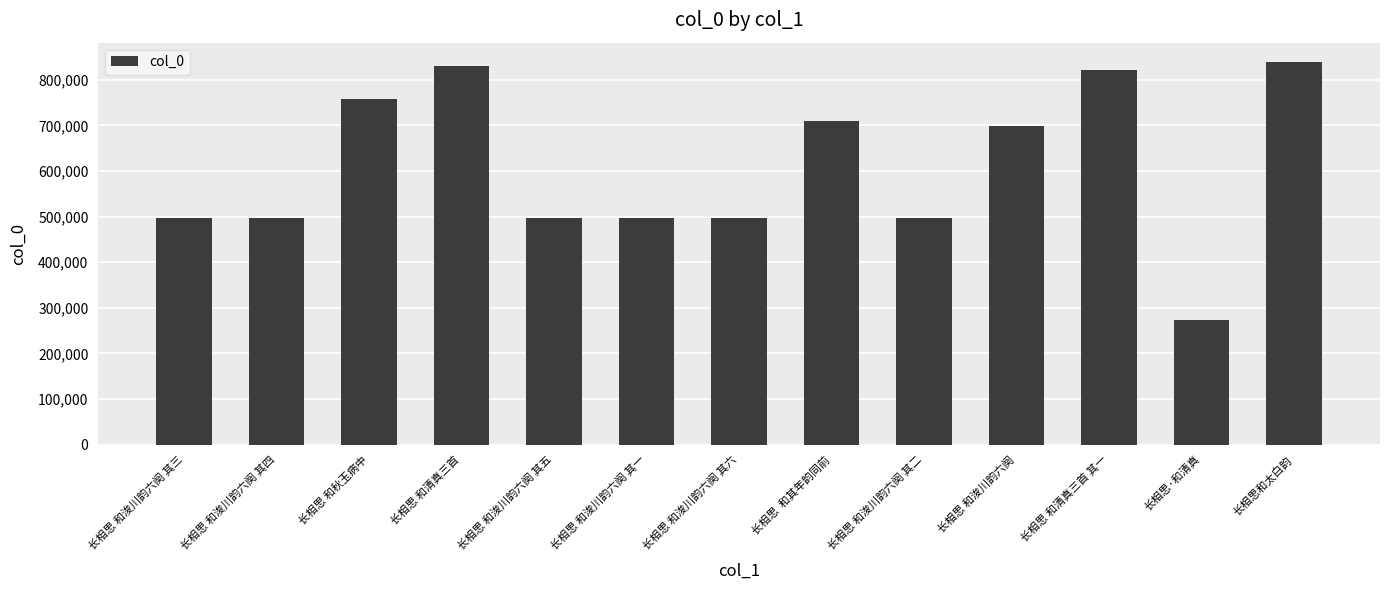

The value at 长相思 和浚川韵六阕 is 698710. True or false?

True